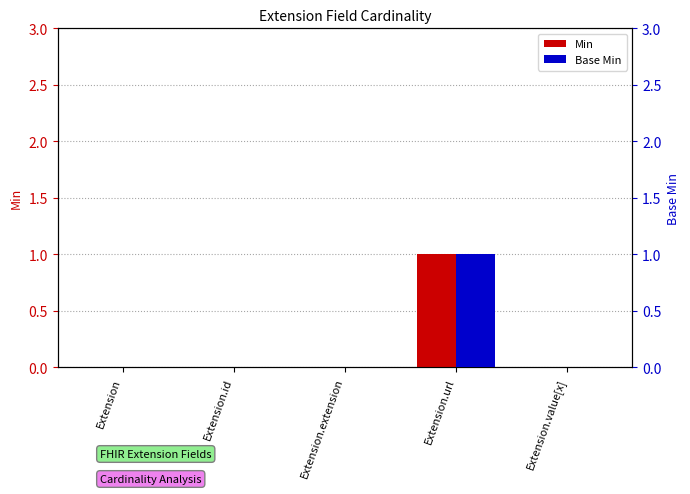

What are all the series names shown in the legend?

Min, Base Min